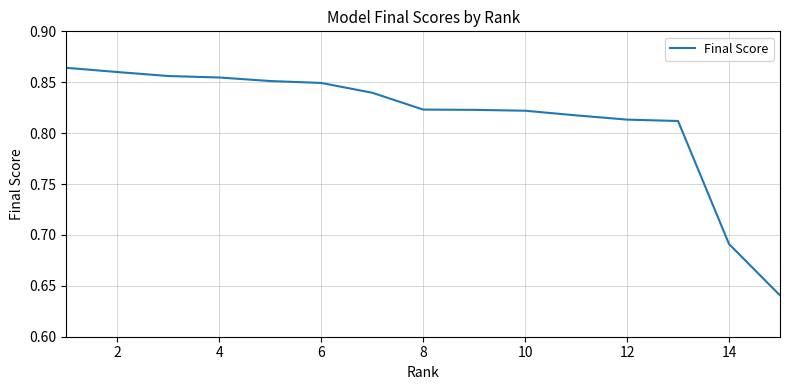

Which has a higher value, 14 or 6?

6